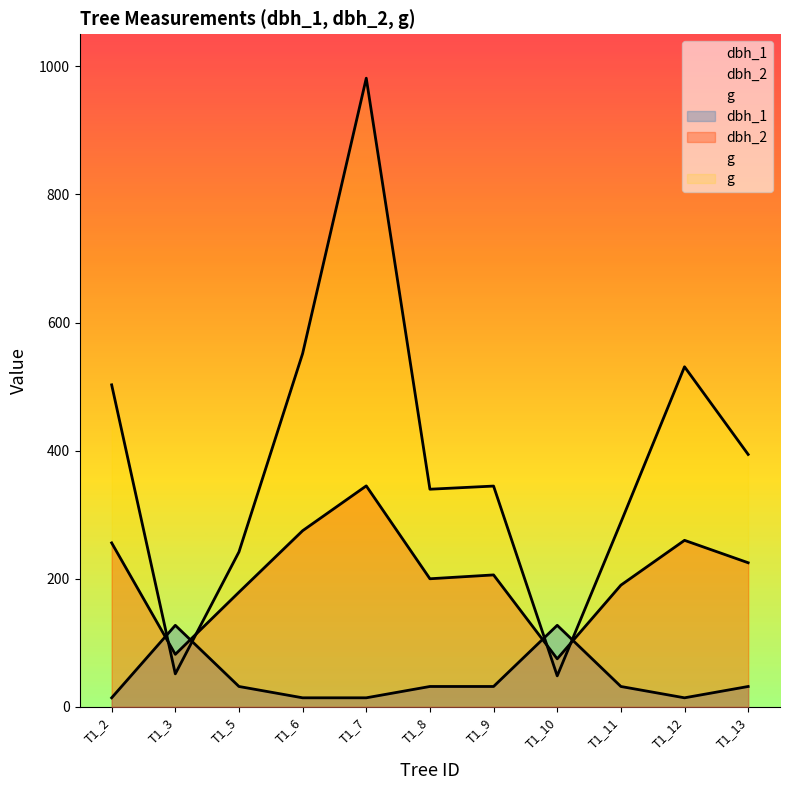

Rank the series at T1_13 from lowest to highest value.

dbh_1, dbh_2, g